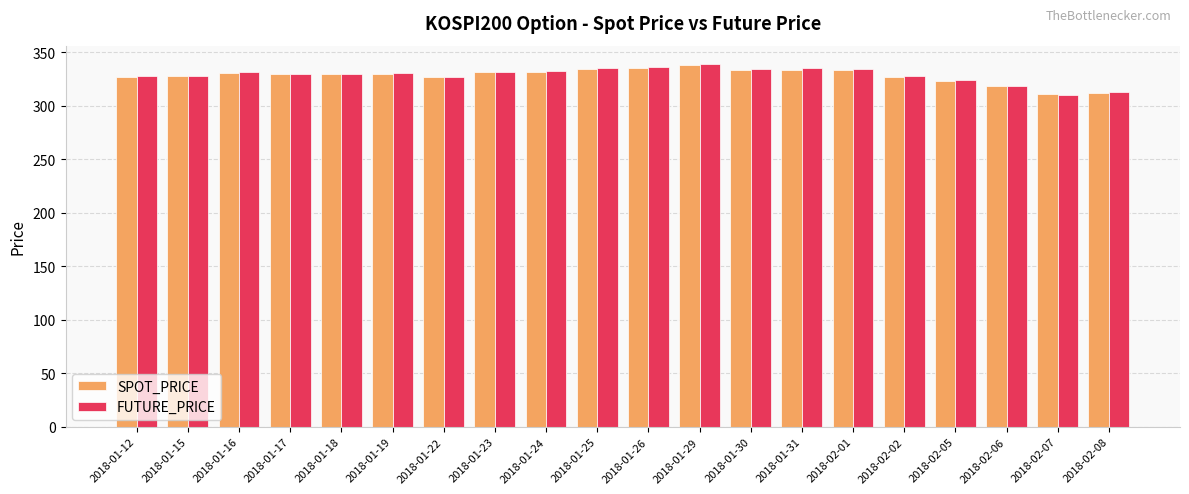

Is it true that SPOT_PRICE equals 93.4 at 2018-01-31?

False